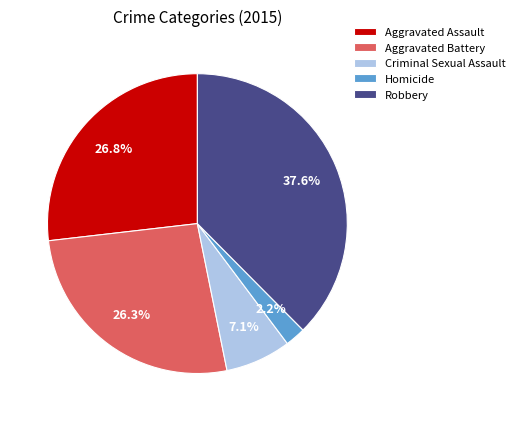

Which category has the biggest portion of the pie?

Robbery